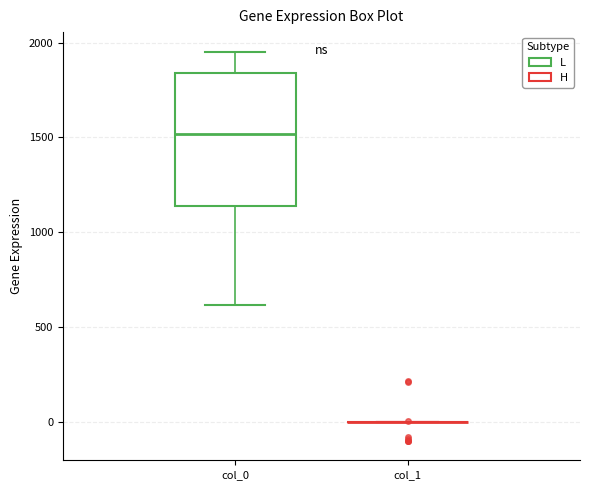

Reading left to right, transcribe this box plot: for each box, give where its median line is, the range the box spans, and where its two whiskers end, as read against the y-axis. The values are not printed on the chart, so give them approximately, as read against the axis.

col_0: median 1500, box 1150 to 1850, whiskers 600 to 1950
col_1: box collapsed to a line at 0, whiskers 0 to 0